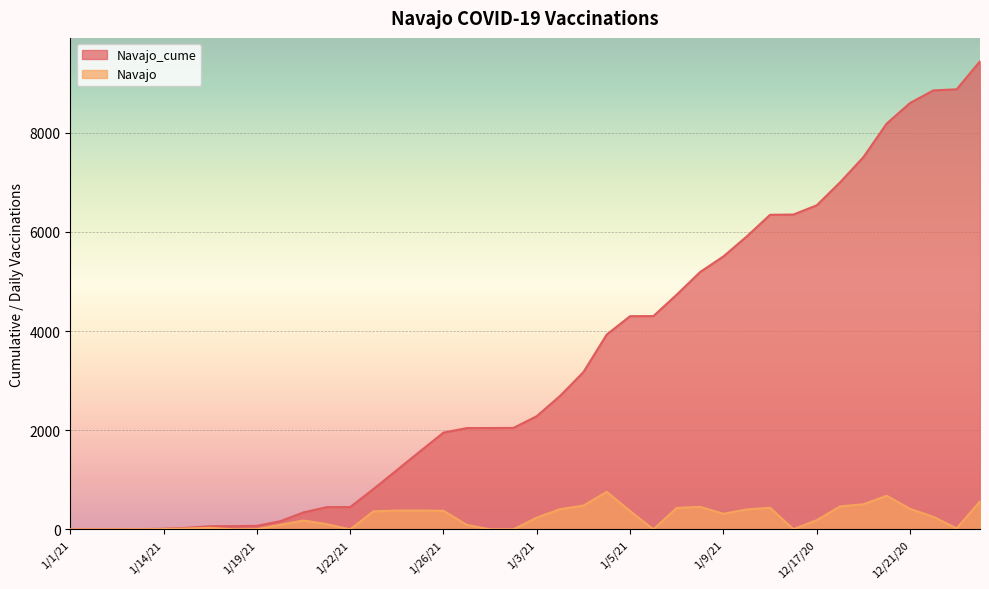

Where is Navajo_cume nearest to the value 4721?

1/7/21